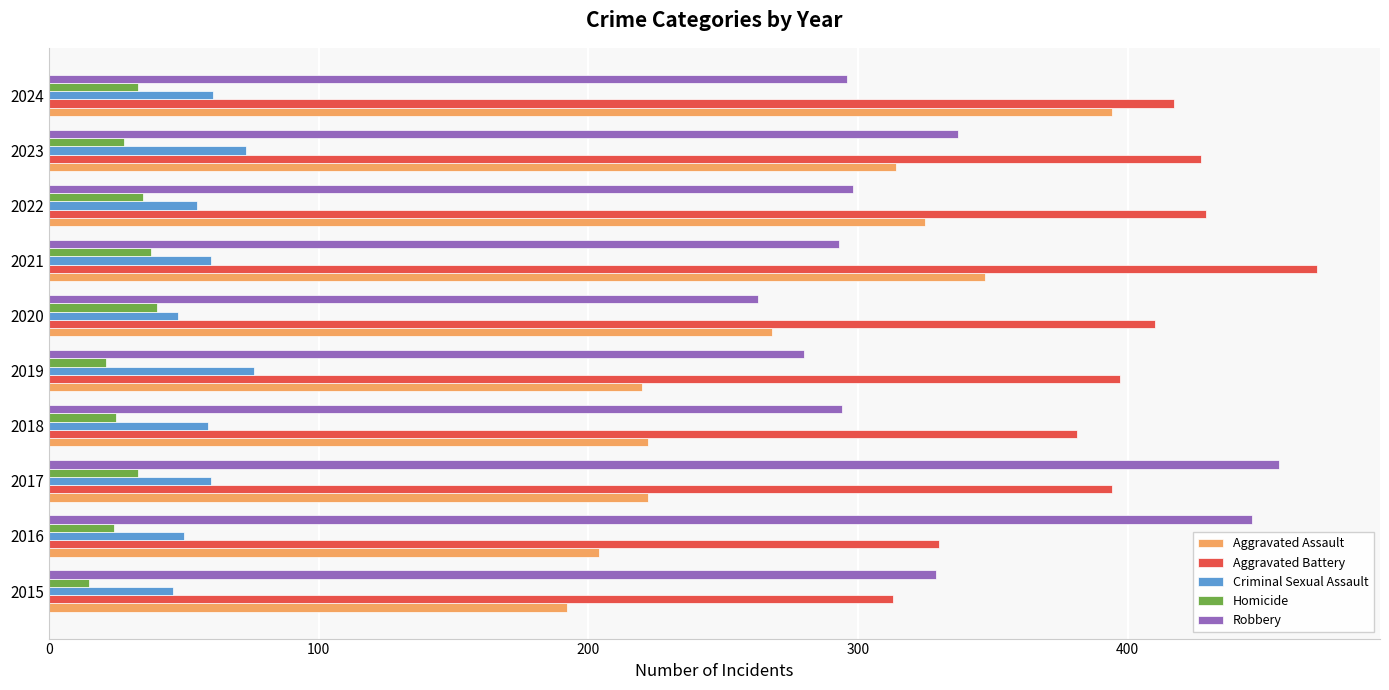

What is the difference between the highest and lowest values at 2019?

376